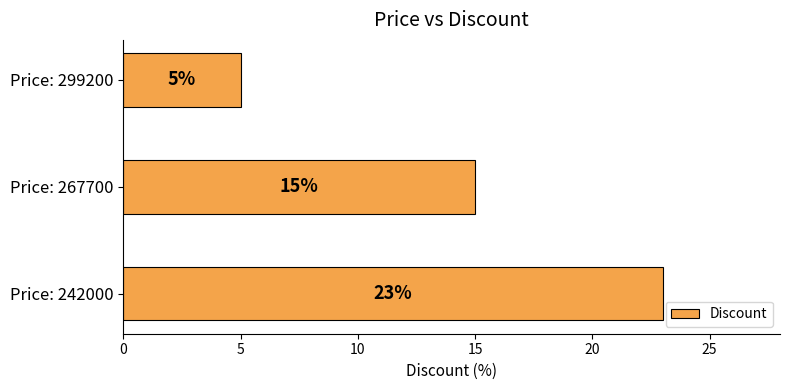

The value at Price: 242000 is 15. True or false?

False